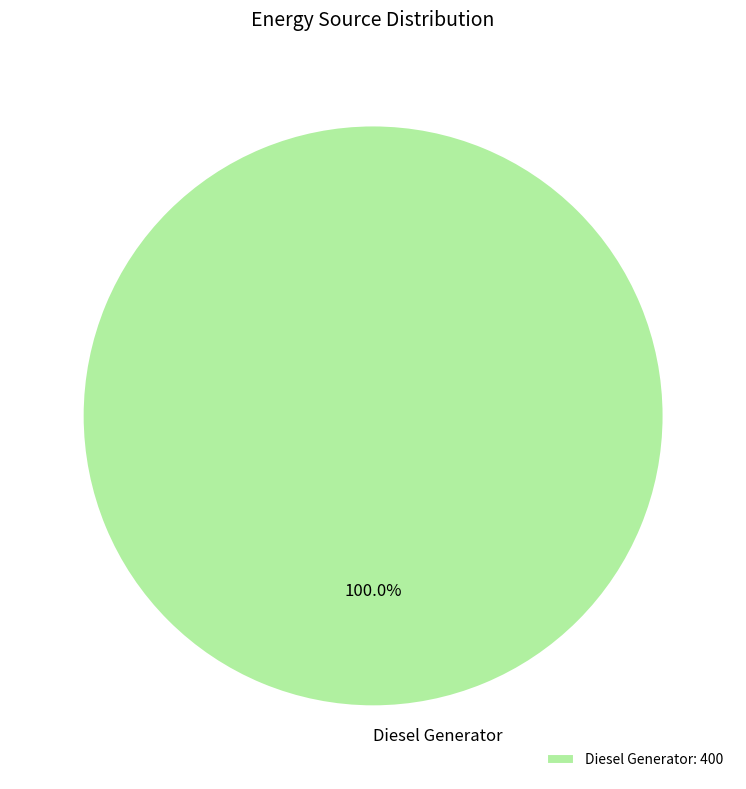

What percentage is the Diesel Generator slice, to the nearest percent?

100%